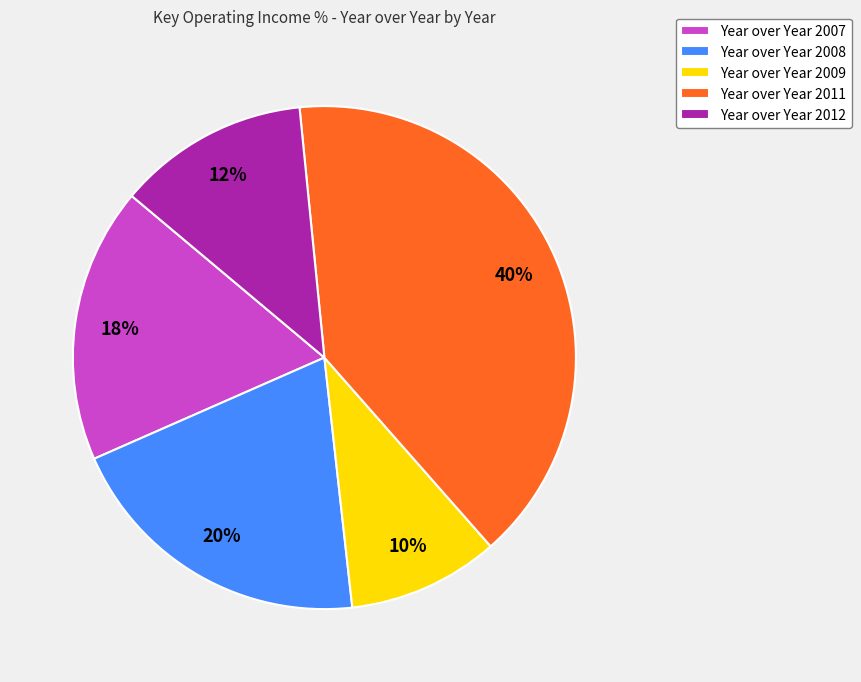

The Year over Year 2007 slice represents 18% of the pie. True or false?

True